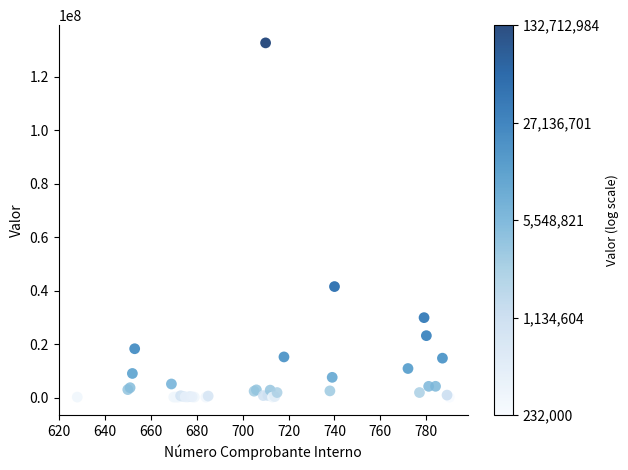

What Y value in the scatter plot is closest to 66472492?

41614985